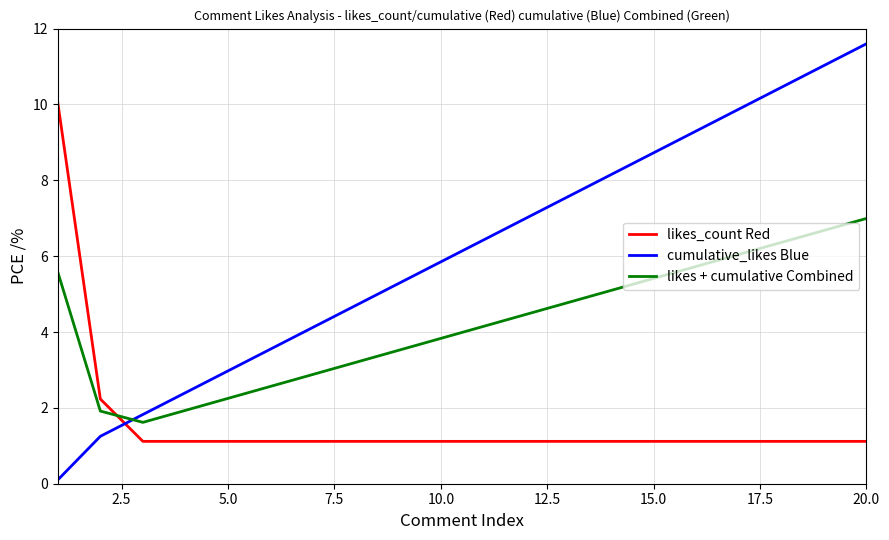

Rank the series by their average value, from highest to lowest.

cumulative_likes Blue, likes + cumulative Combined, likes_count Red